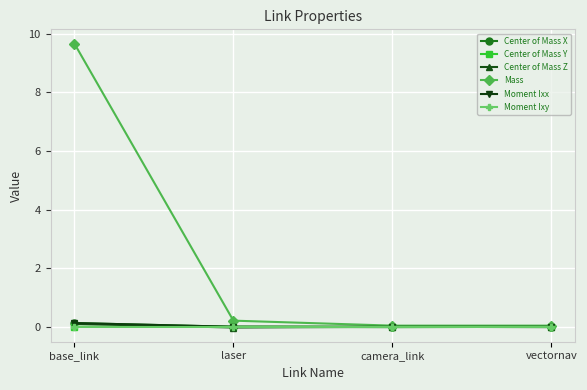

Which series has the widest spread of values?

Mass